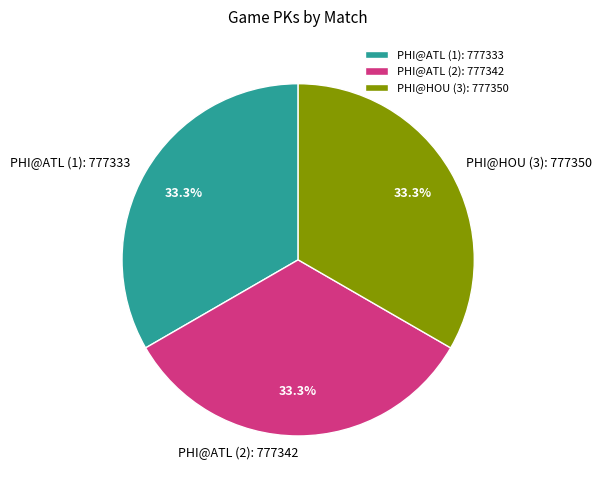

Combined, do PHI@ATL (1) and PHI@HOU (3) account for over 50%?

Yes